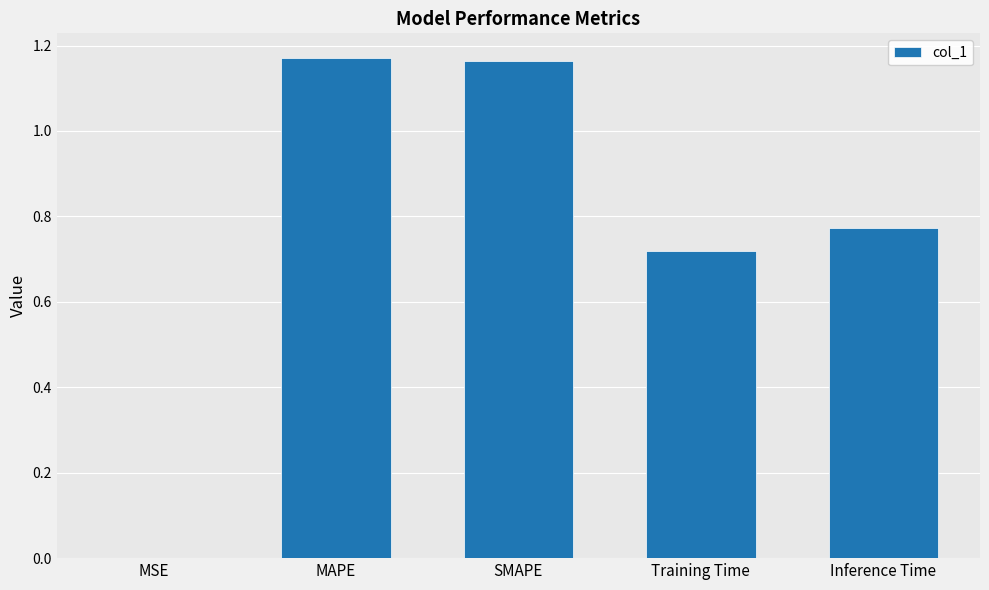

What is the sum of all values?

3.8